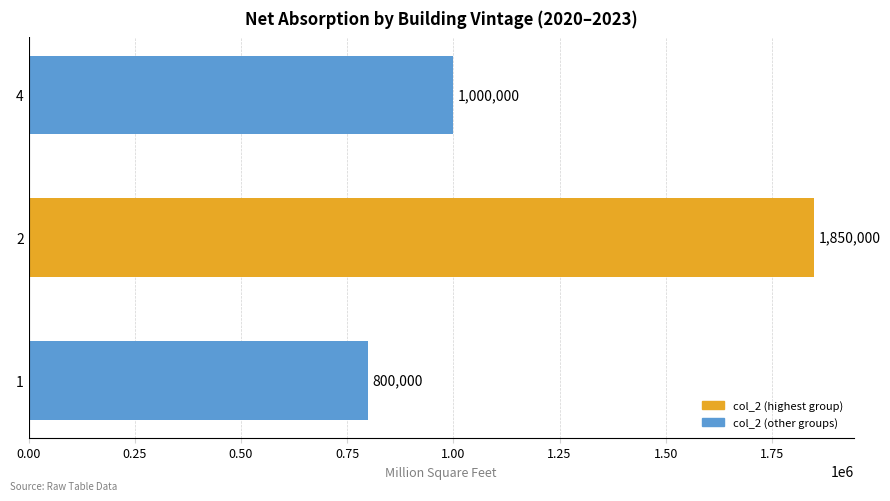

Reading bottom to top, what are all the values shown in this chart?

800000	1850000	1000000